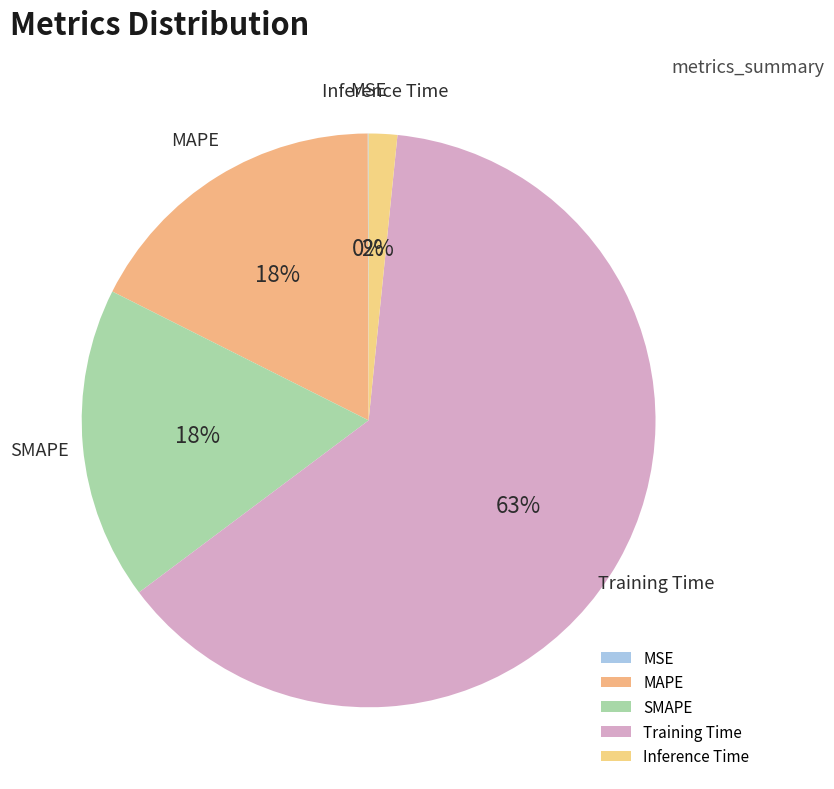

Is it true that MAPE is 6% of the pie?

False